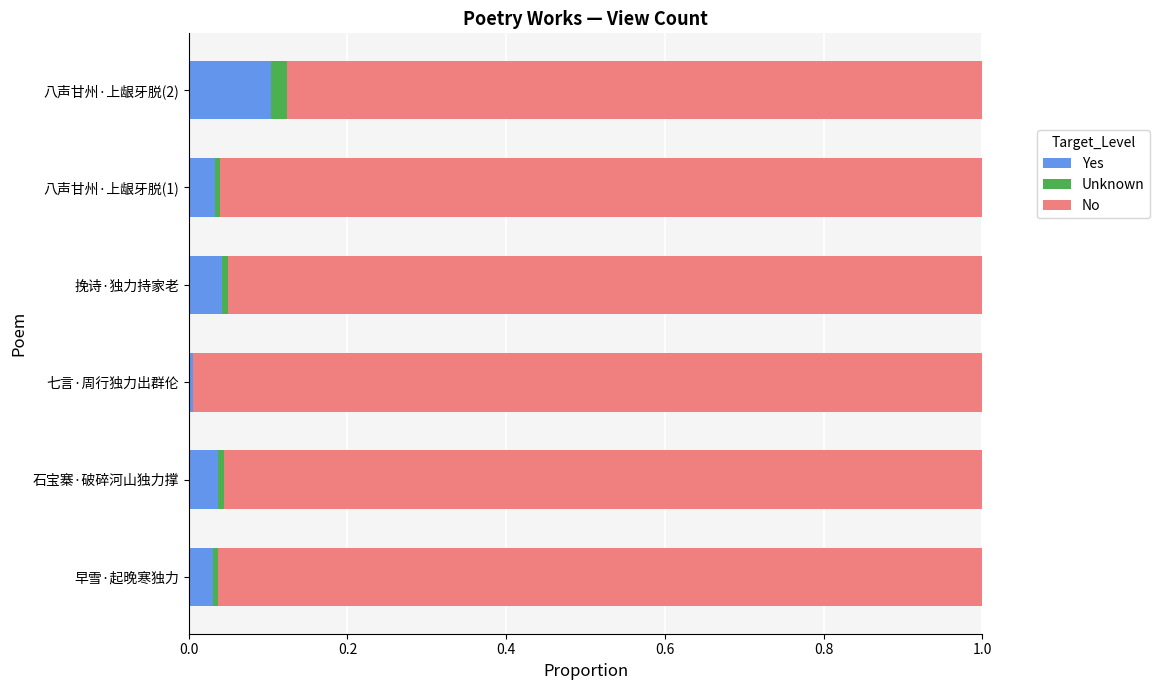

Which category has the highest value in the Yes series?

八声甘州·上龈牙脱(2)